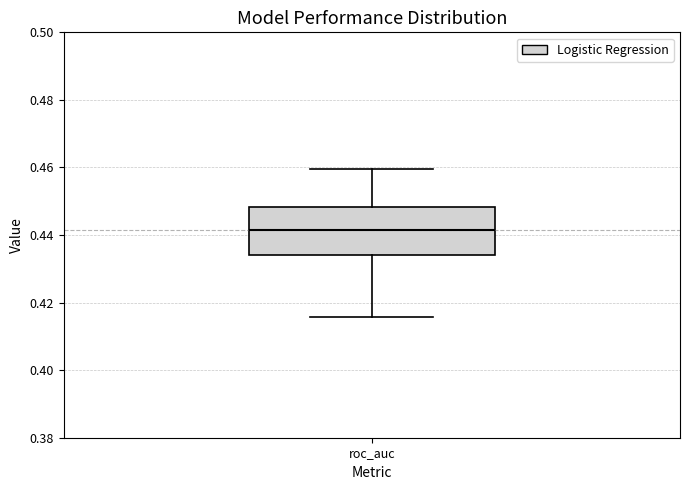

Where is the upper edge of the box for roc_auc on the y-axis? The values are not printed on the chart, so give them approximately, as read against the axis.

0.448